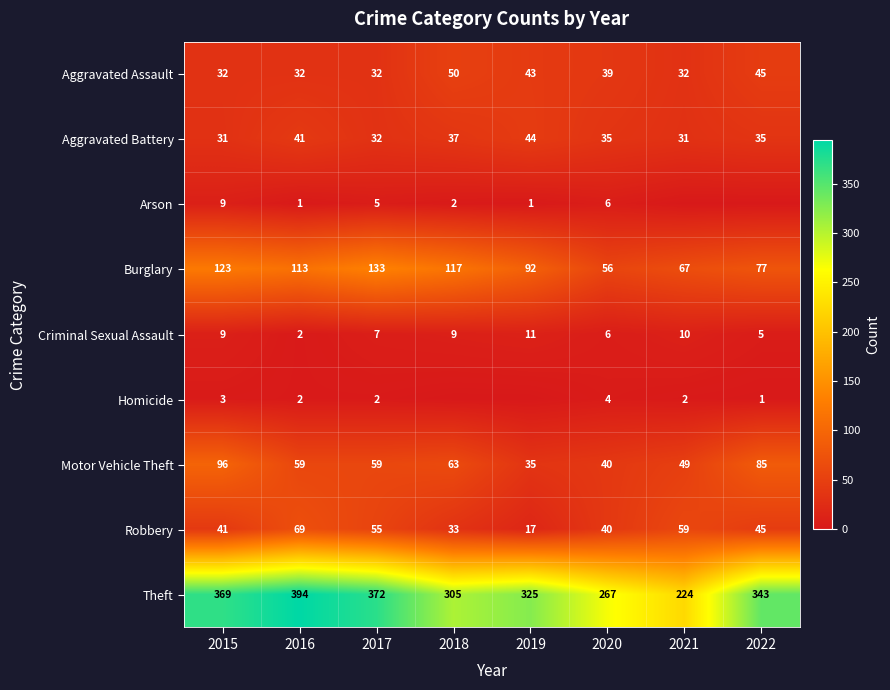

What is the difference between the highest and lowest values at 2016?

393